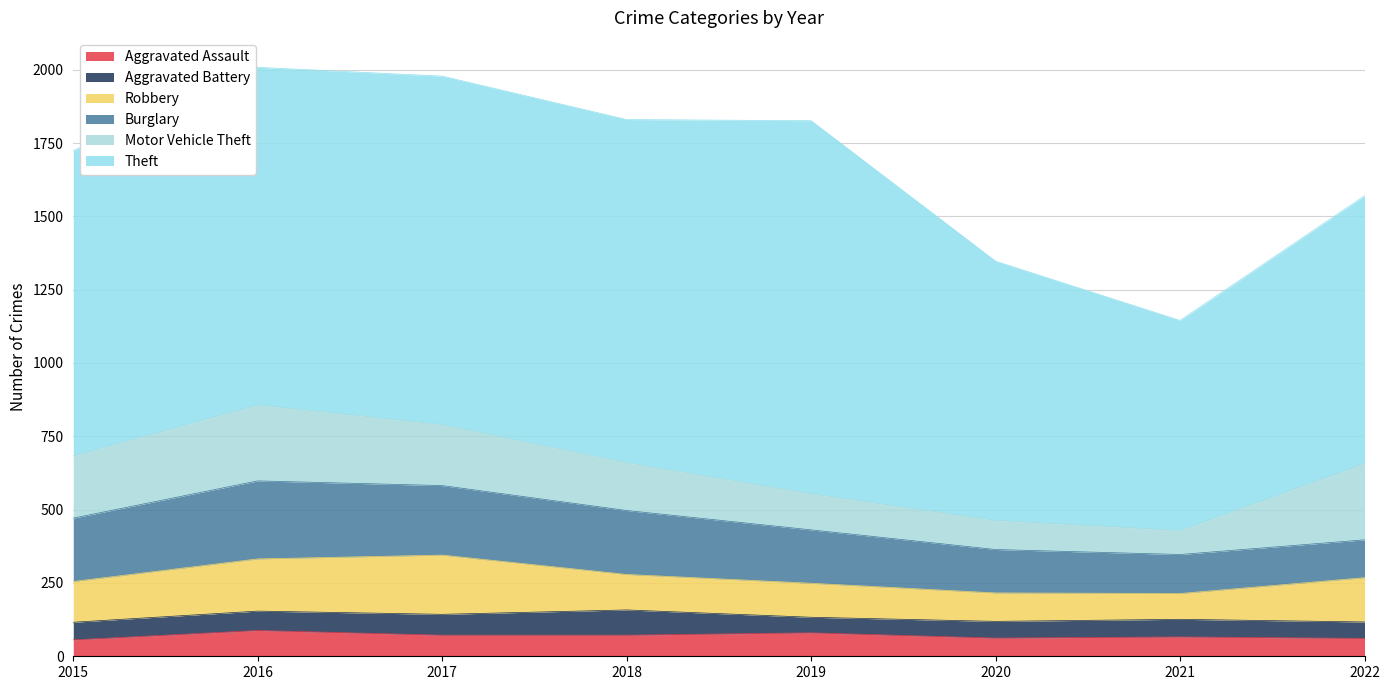

Rank the categories by Motor Vehicle Theft value from lowest to highest.

2021, 2020, 2019, 2018, 2017, 2015, 2016, 2022